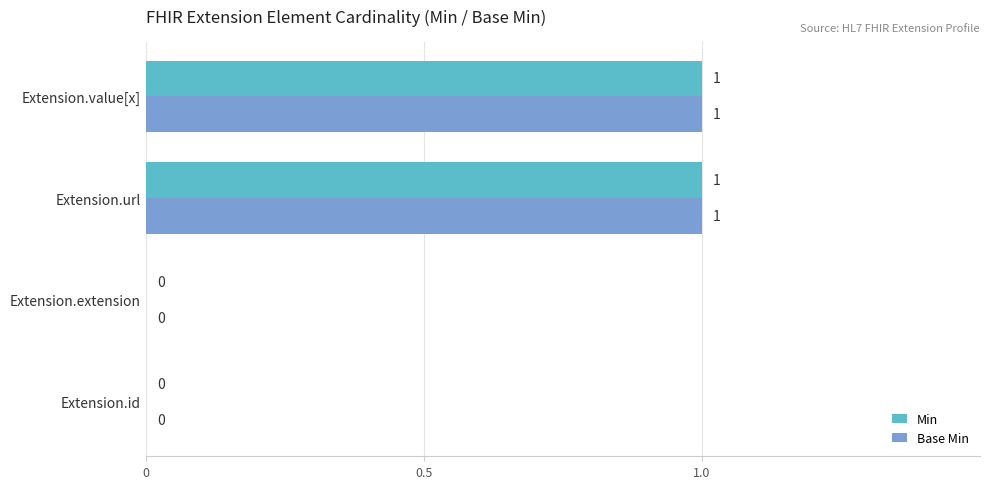

True or false: Min has a value of 1 at Extension.url.

True